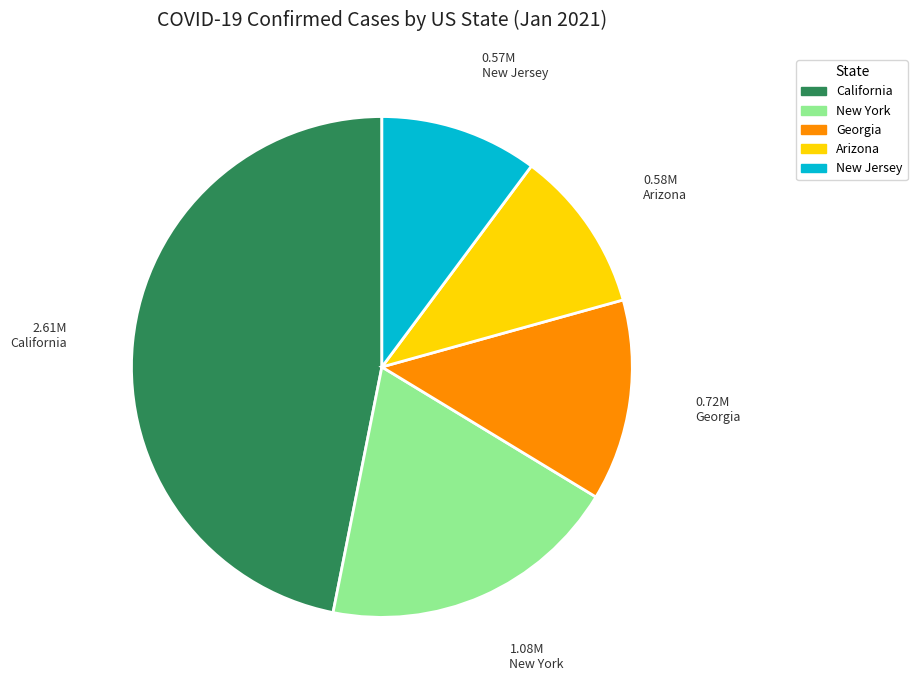

Is there a majority slice in this chart?

No